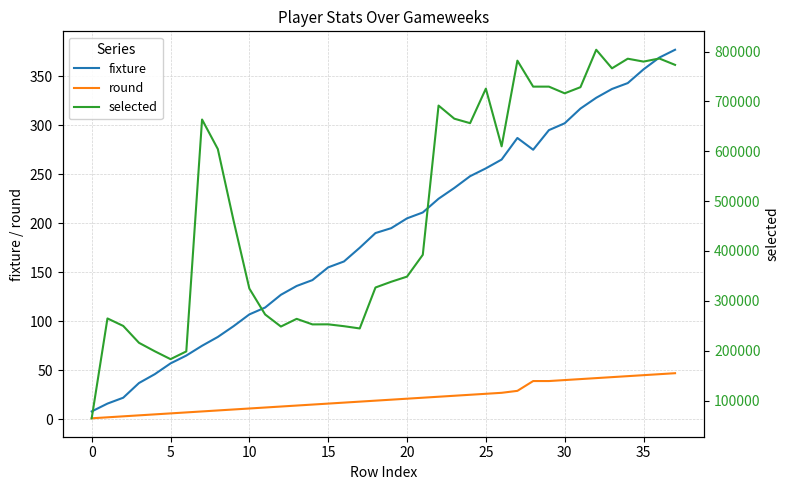

Which series has the largest range (max minus min)?

selected